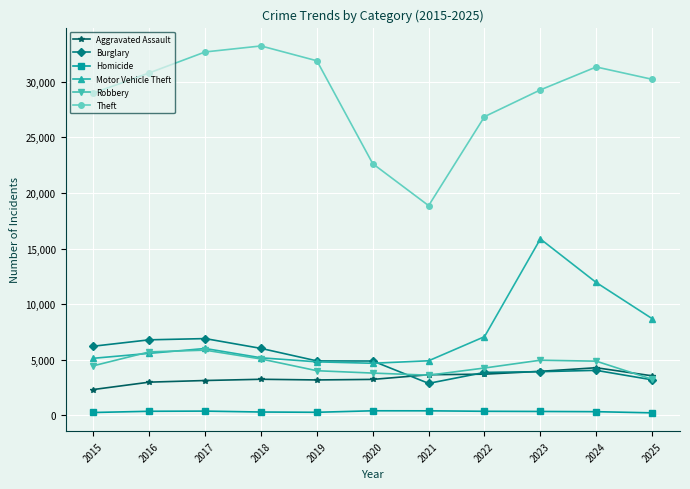

True or false: Theft and Motor Vehicle Theft intersect in this chart.

False